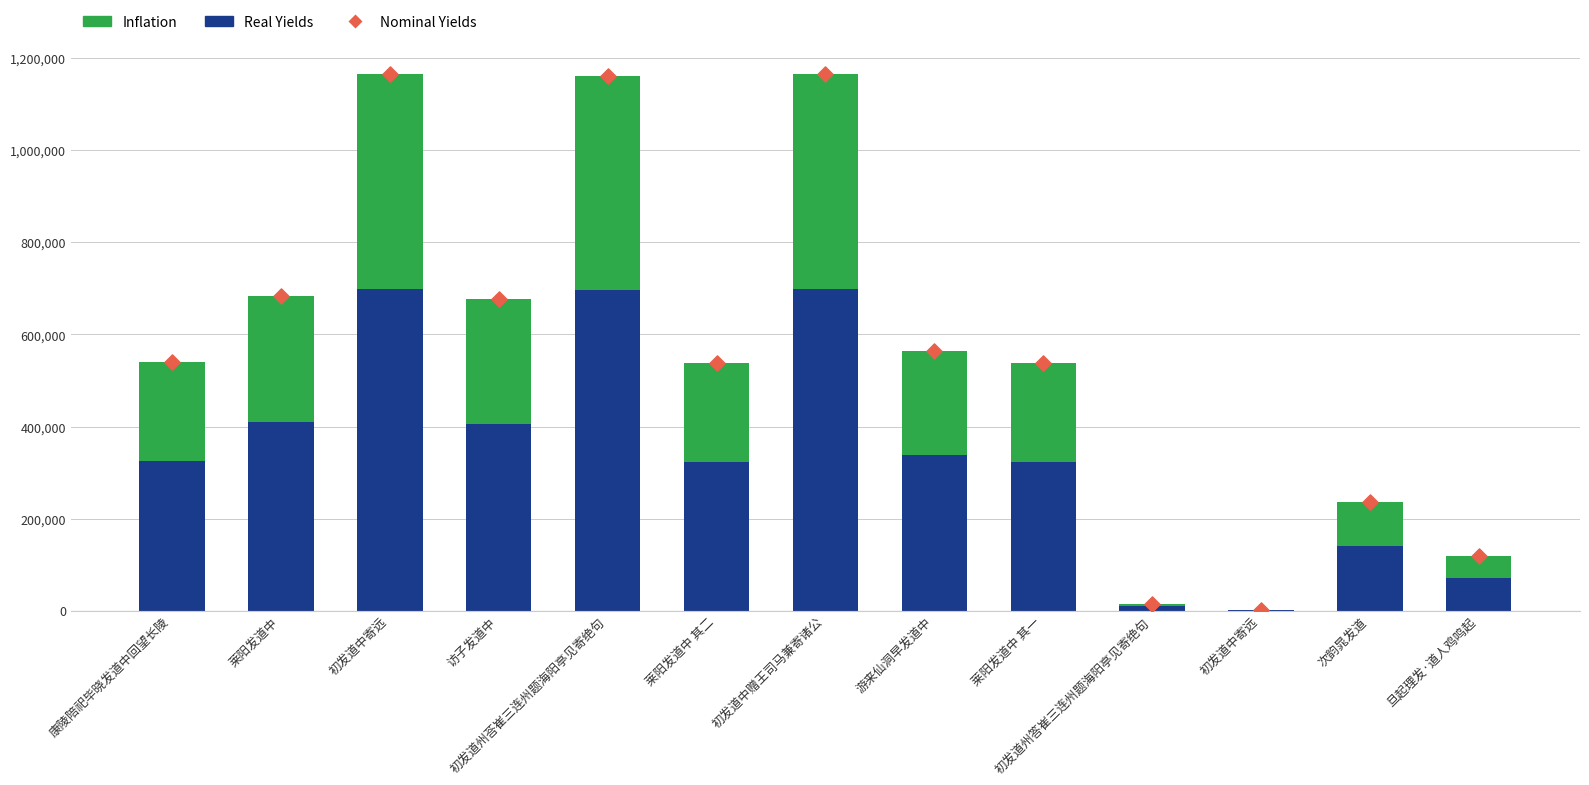

What is the total value across all series at 初发道中寄远?

2330078.0